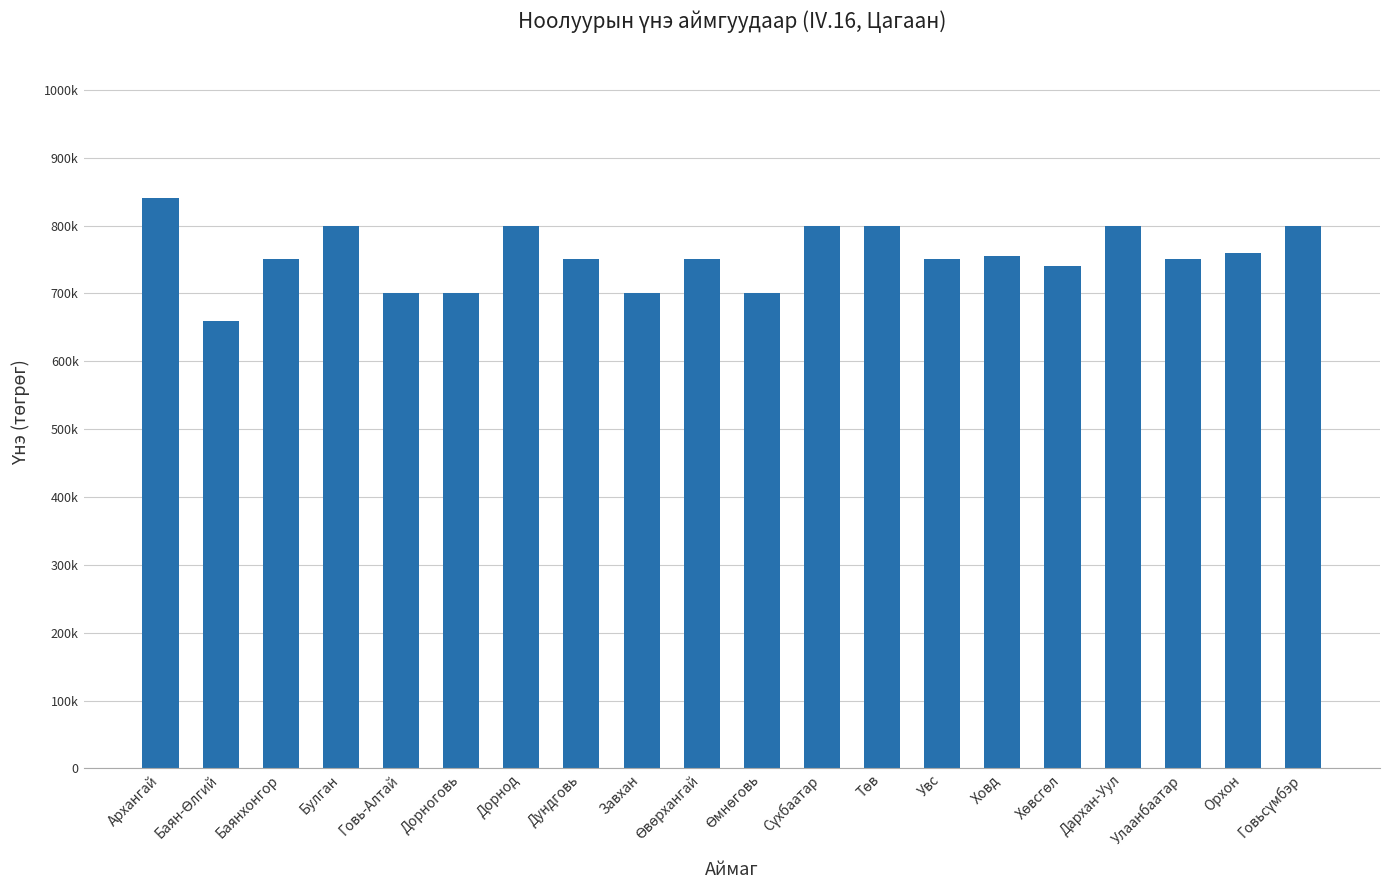

How many values exceed 75000?

9